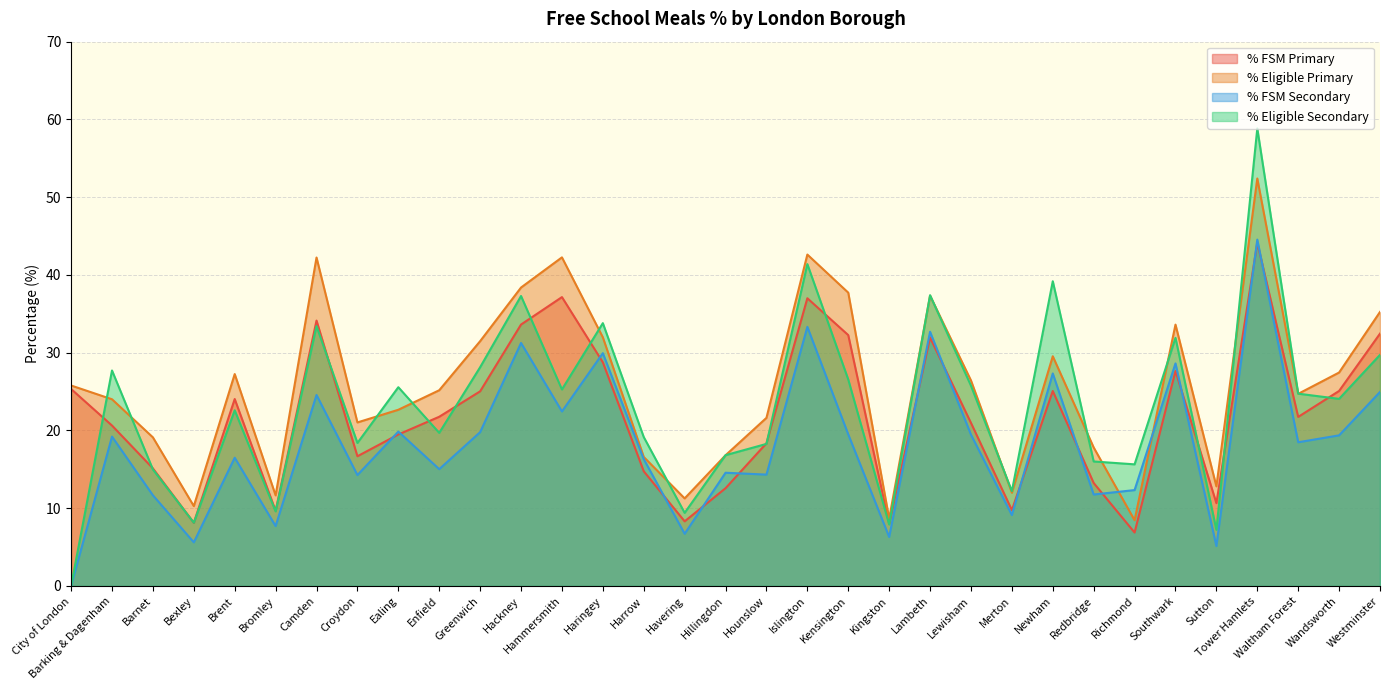

Is it true that % Eligible Primary equals 10.3 at Newham?

False